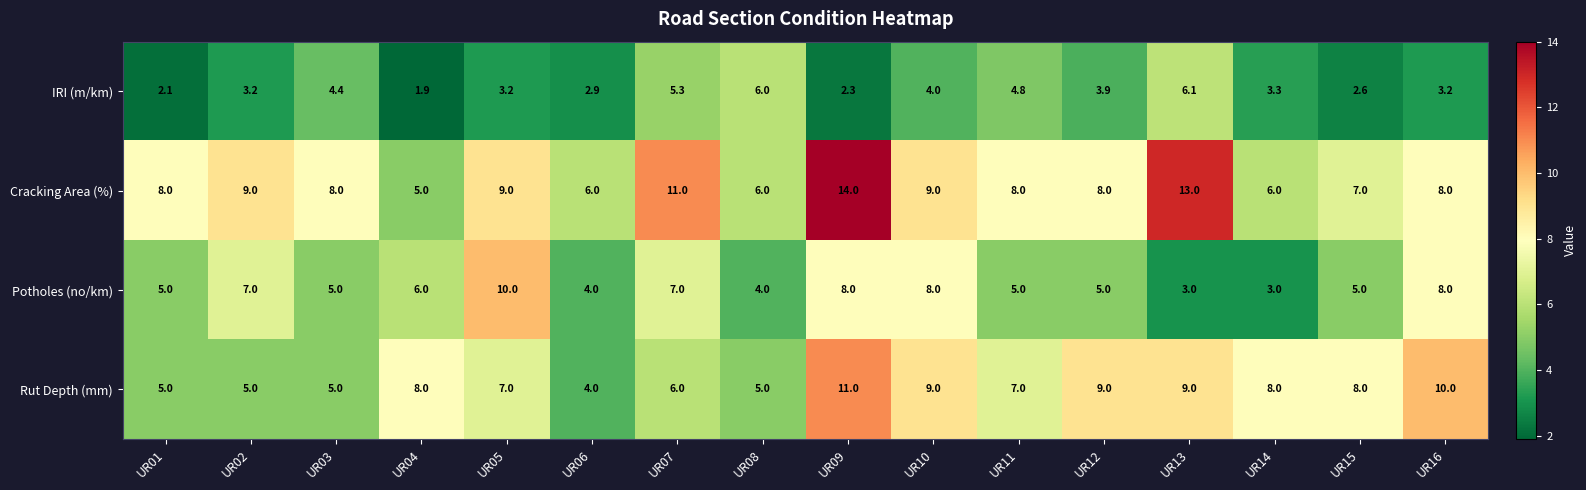

List the series in order of their overall mean, lowest first.

IRI (m/km), Potholes (no/km), Rut Depth (mm), Cracking Area (%)